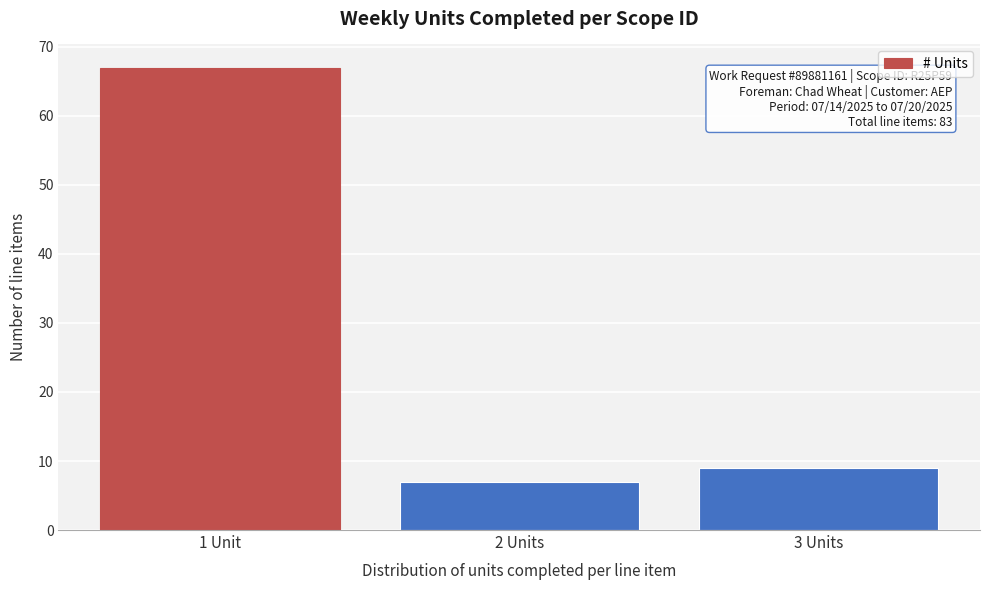

Reading left to right, list all the values displayed in this chart.

67	7	9